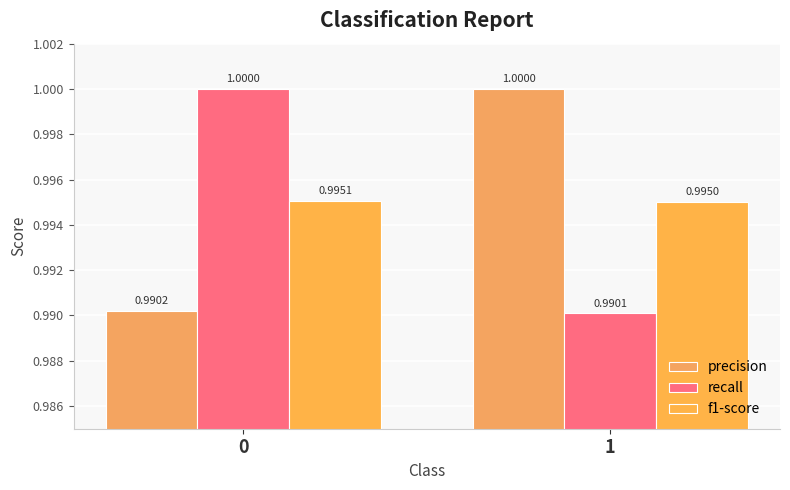

Reading left to right, transcribe all the data shown in this chart.

precision: 0=1.0	1=1.0
recall: 0=1.0	1=1.0
f1-score: 0=1.0	1=1.0